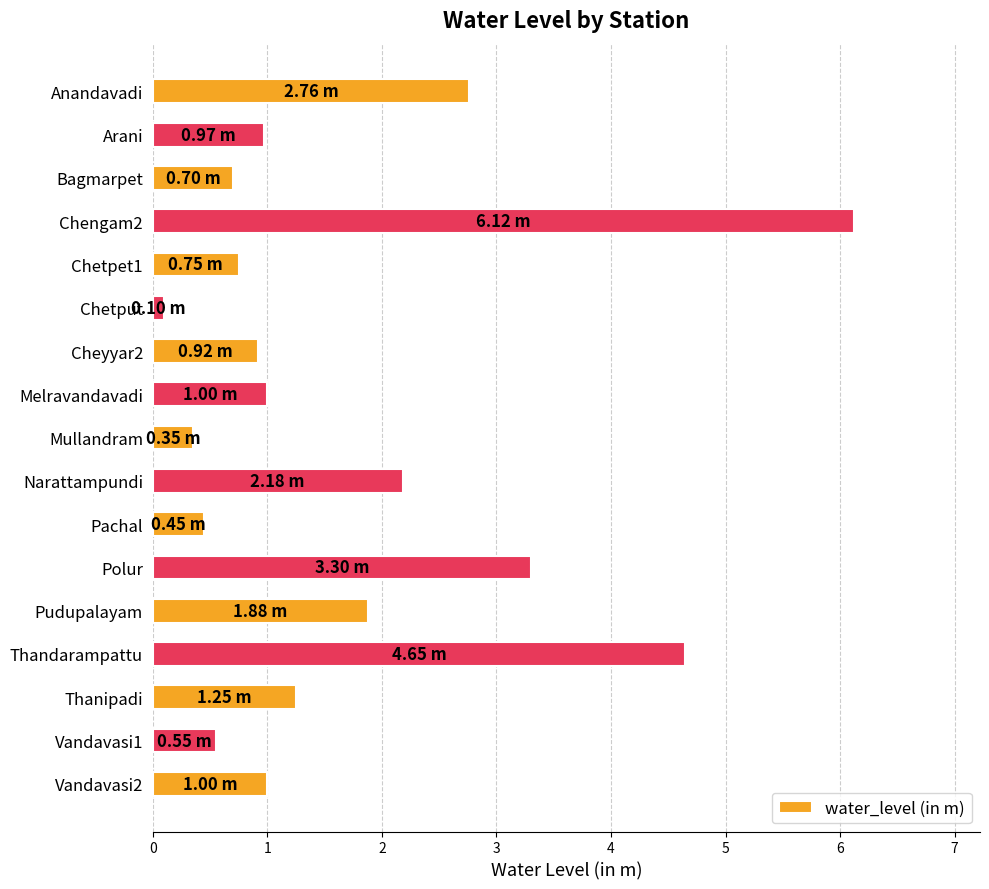

What is the ratio of the value at Polur to the value at Anandavadi?

1.2